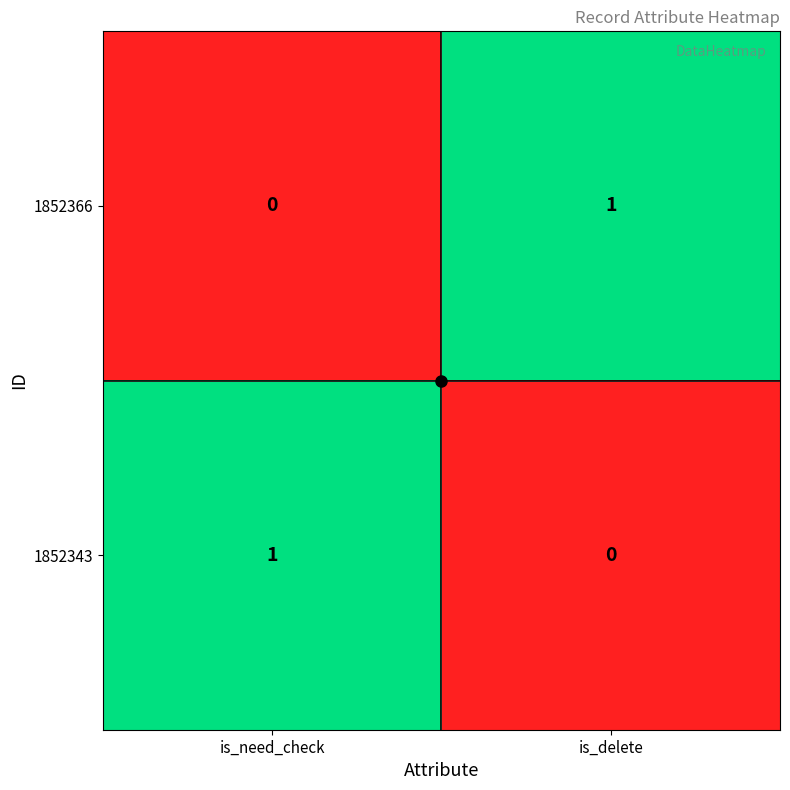

The value of 1852366 at is_need_check is 0. True or false?

True